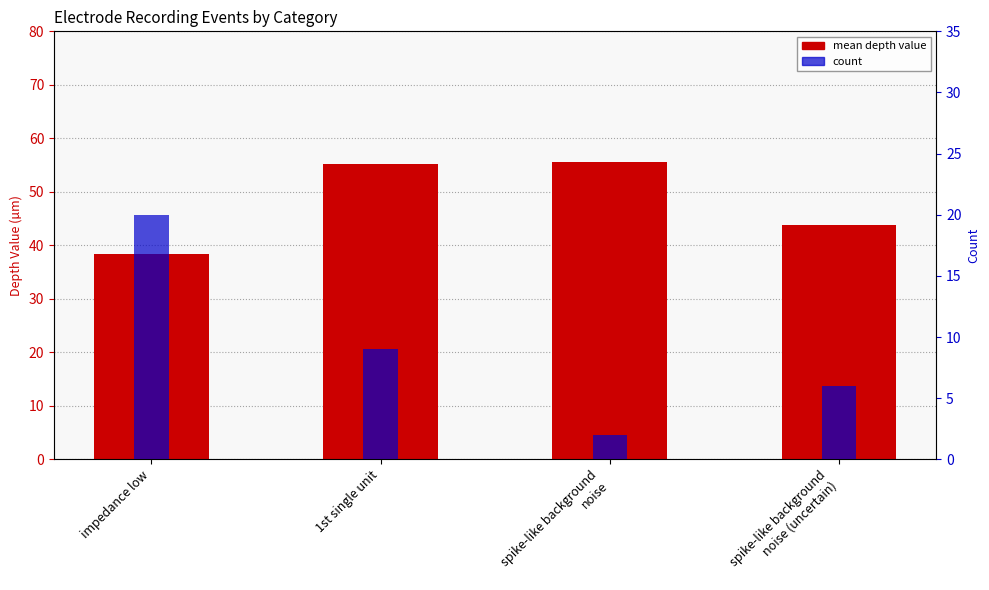

What is the sum of all count values?

37.0